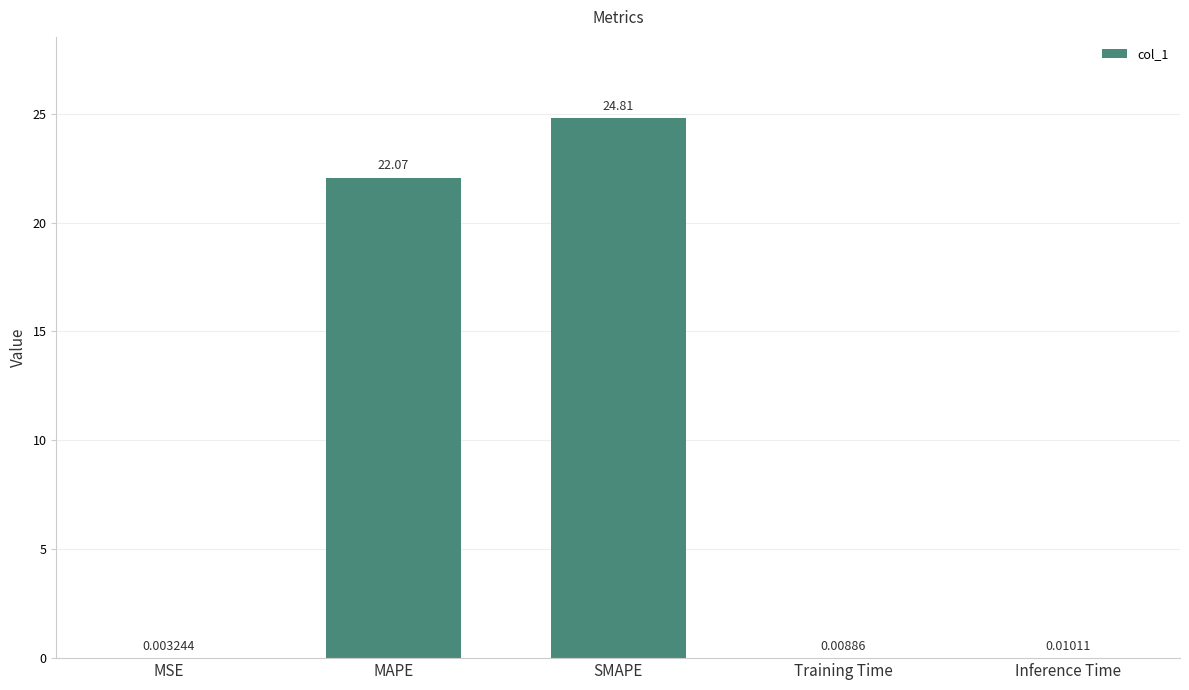

True or false: the data shows 33.6 at SMAPE.

False